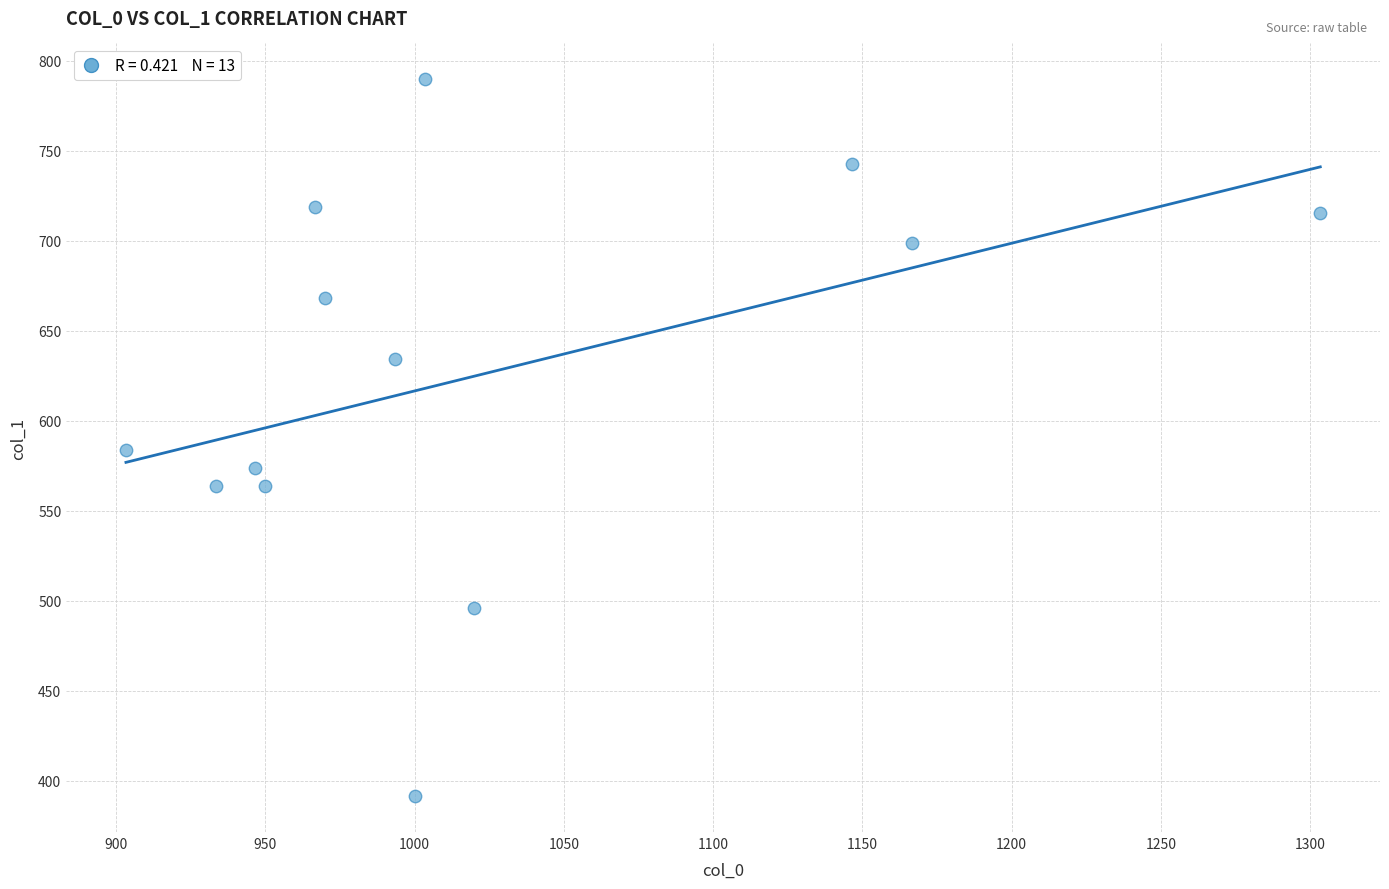

What Y value in the scatter plot is closest to 590?

583.9